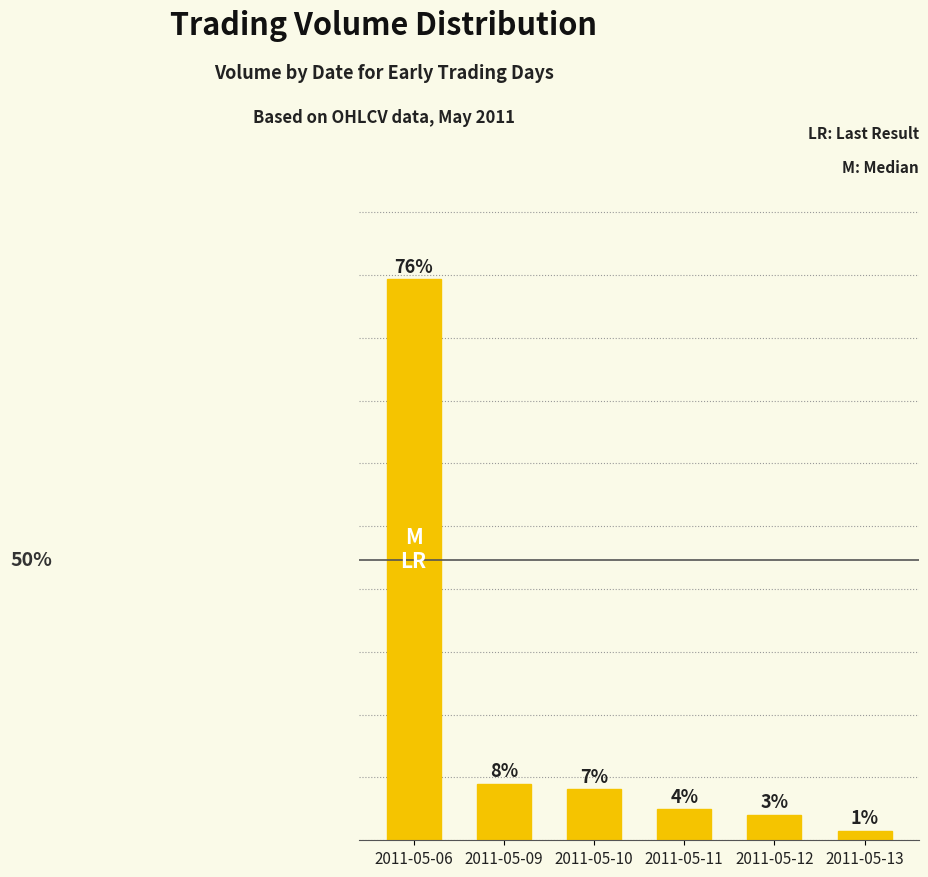

Which category has the lowest value across all series?

2011-05-13